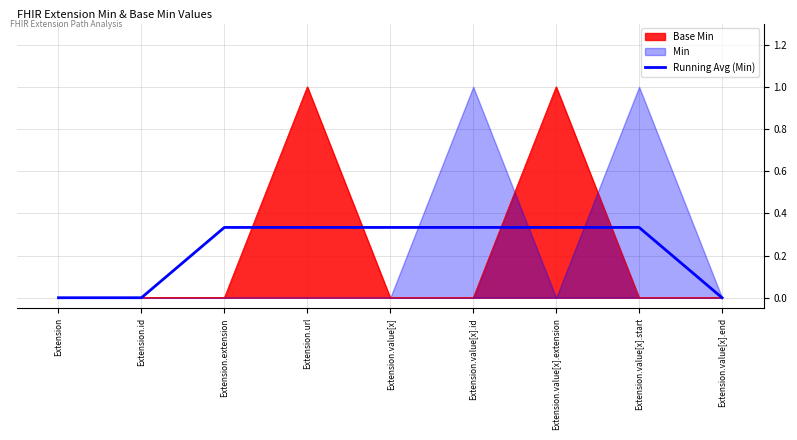

What is the value of the 5th point from the left?

0.3